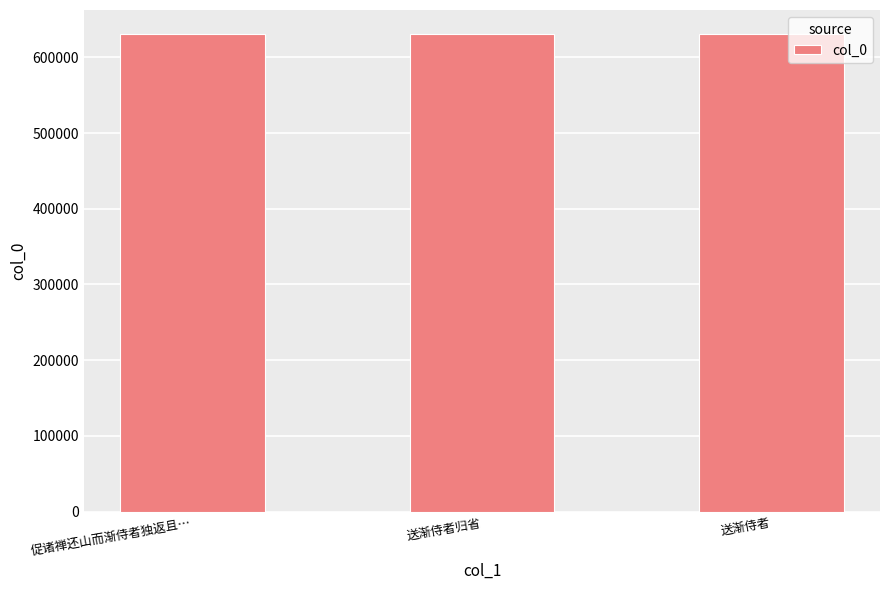

What is the average value?

630707